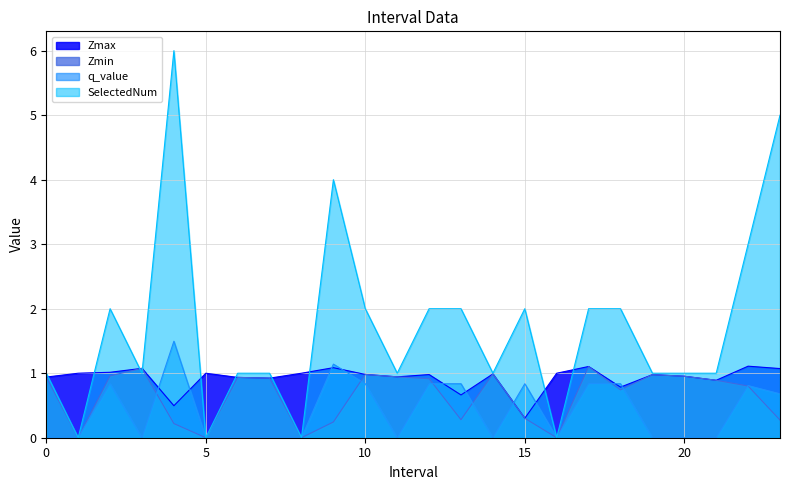

Is the value of SelectedNum at 8 greater than the value of q_value at 2?

No